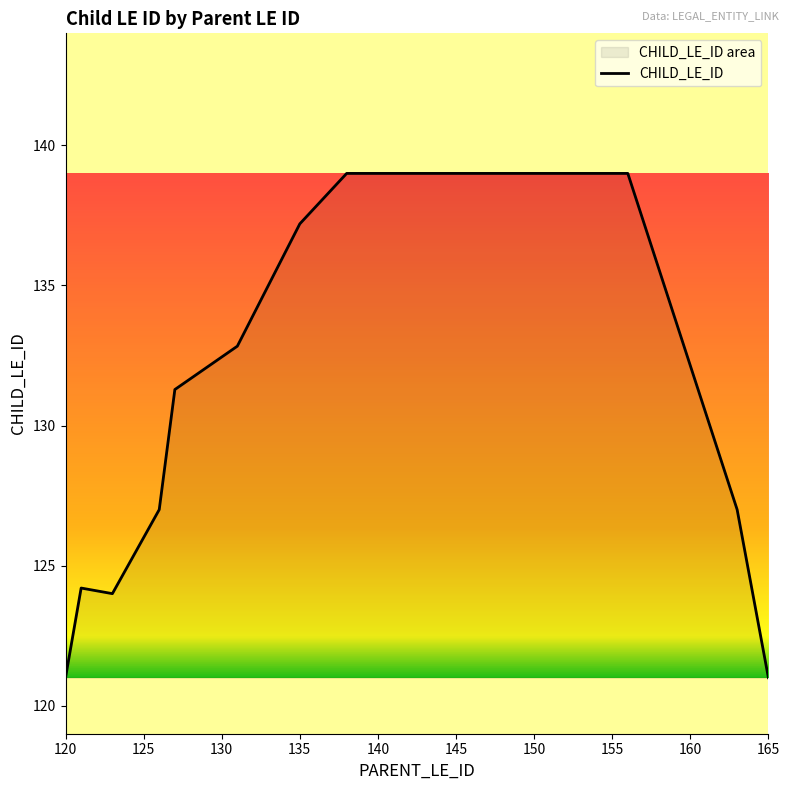

How many lines are shown in the chart?

1